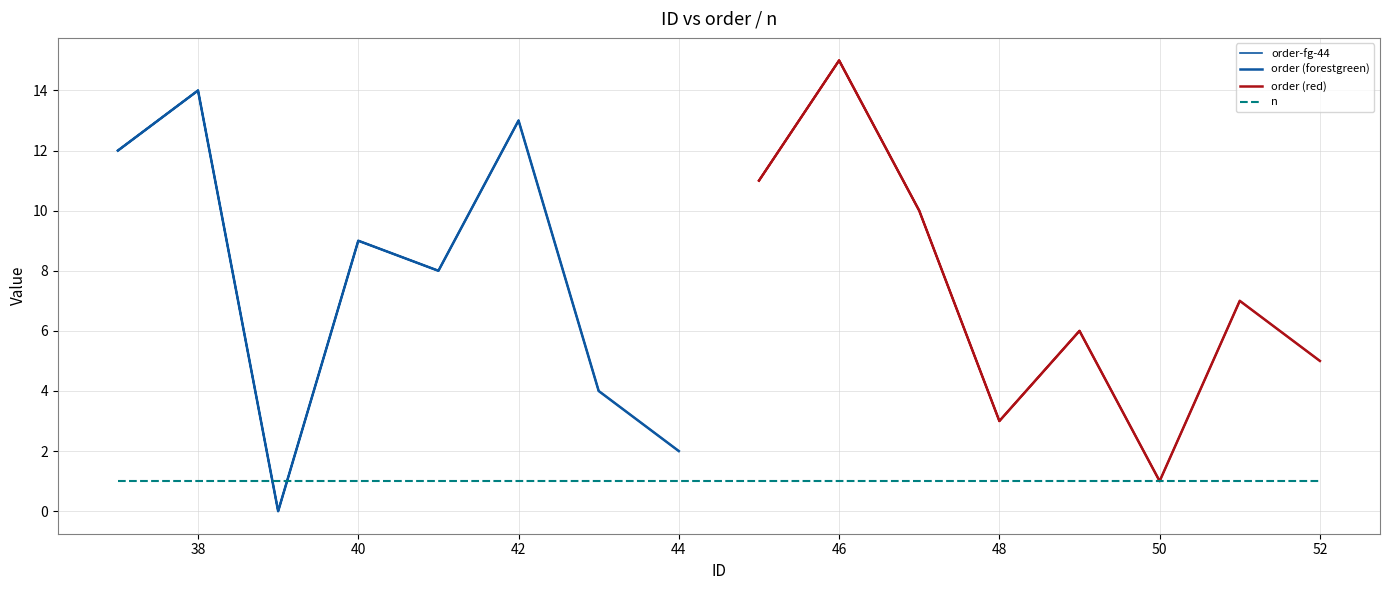

Which series has the largest total across all categories?

order